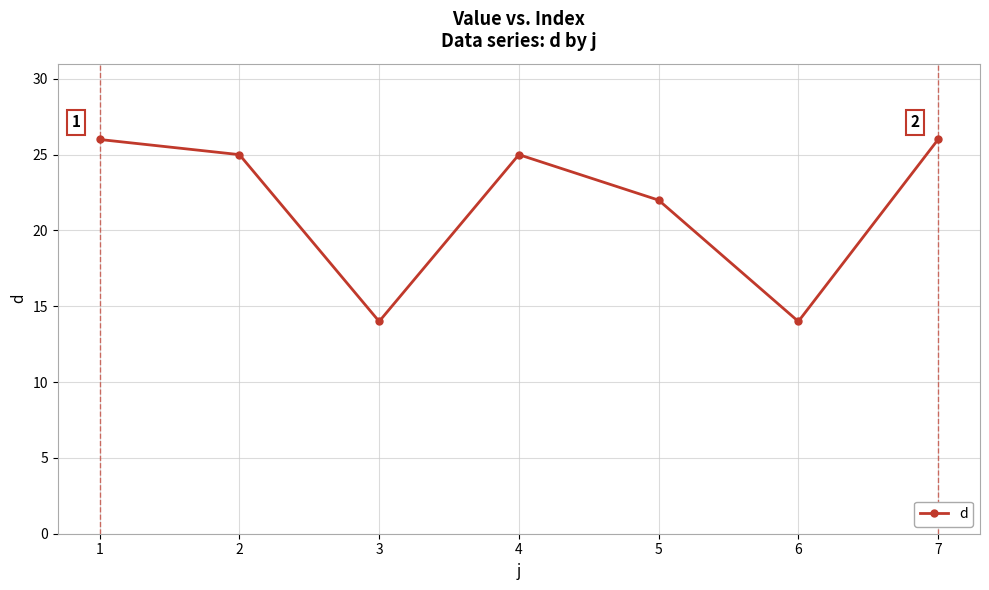

The chart shows a value of 7 at 6. True or false?

False